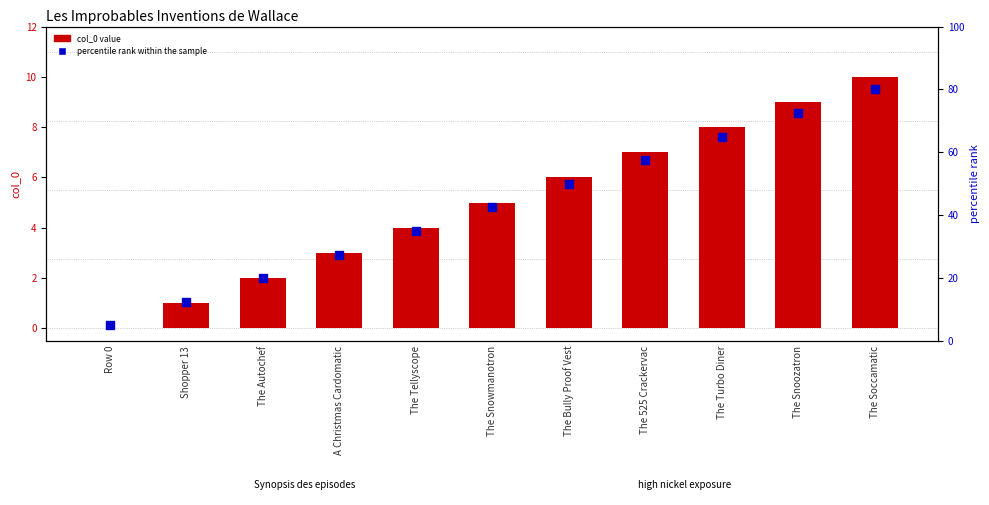

Which series contains the highest Y value?

percentile rank within the sample